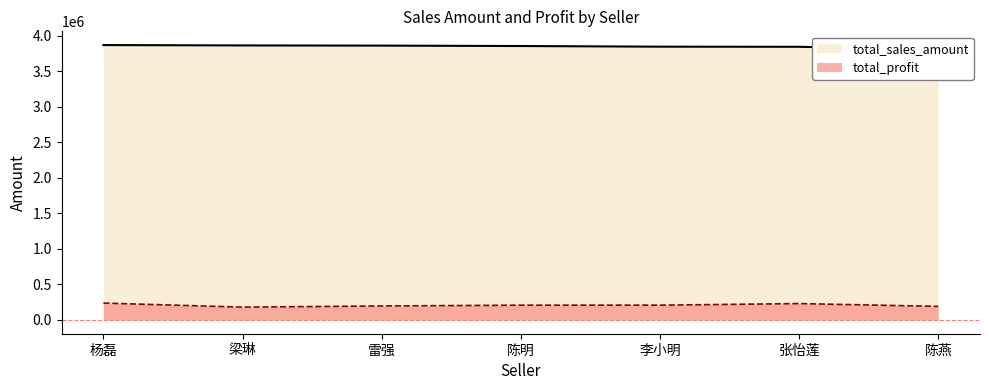

Reading right to left, list all the values displayed in this chart.

total_sales_amount: 3808013.4	3845858.1	3847503.0	3856740.3	3862427.3	3865076.2	3870041.8
total_profit: 191458.6	230834.6	208449.2	208217.1	197184.6	180658.2	237944.8